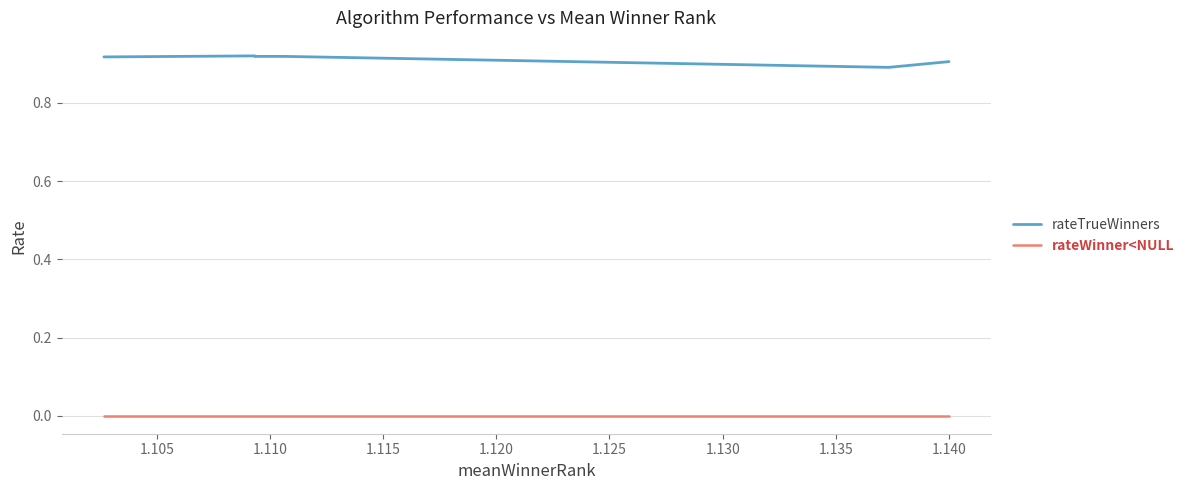

True or false: rateTrueWinners and rateWinner<NULL intersect in this chart.

False